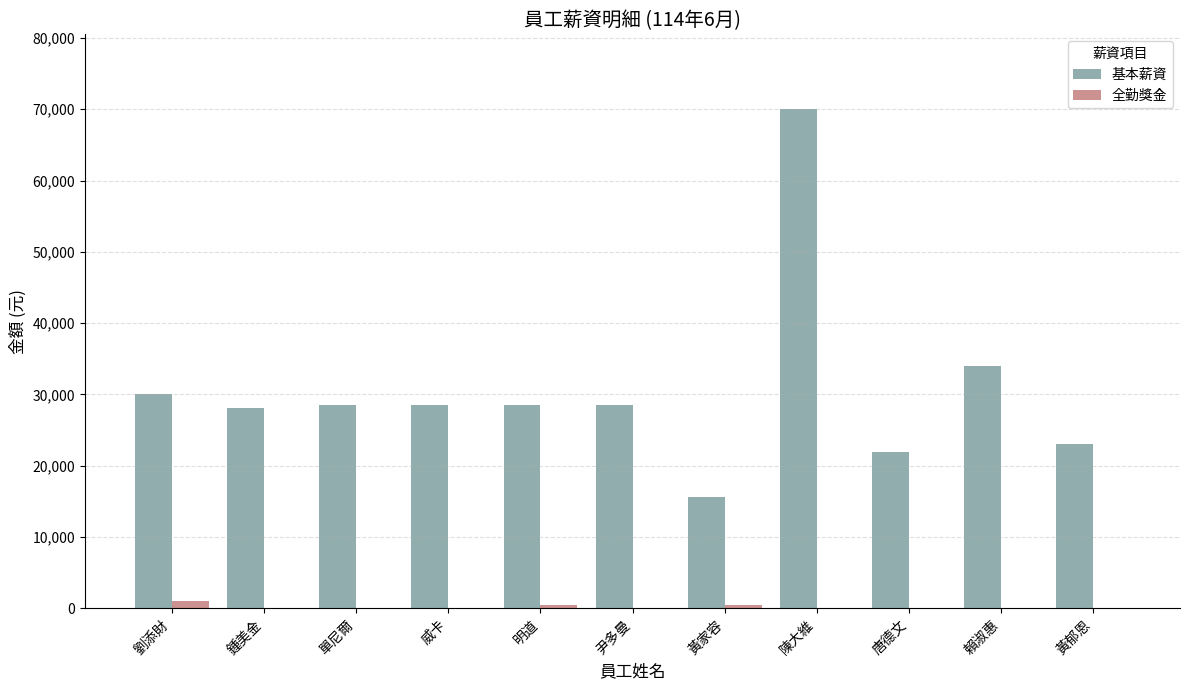

At which category is the sum across all series the highest?

陳大維